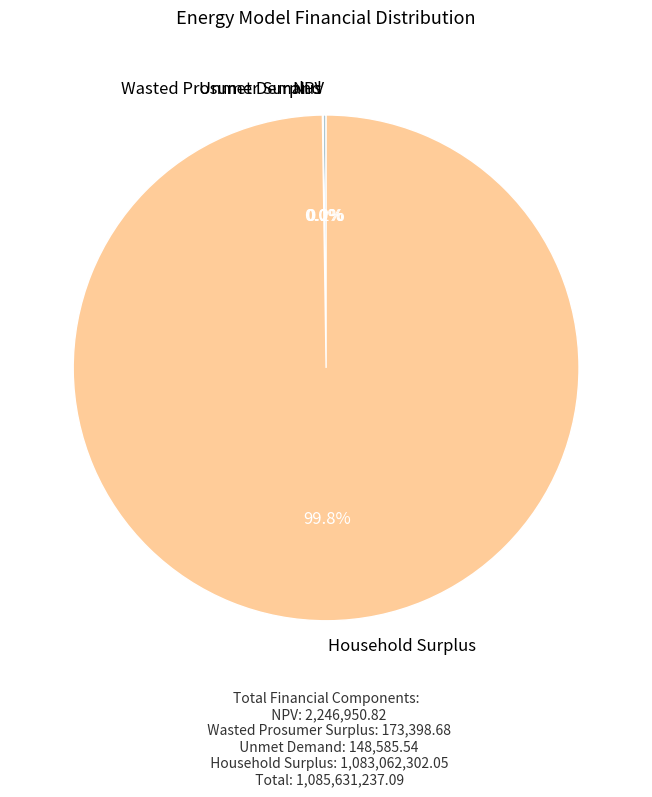

Is there a majority slice in this chart?

Yes